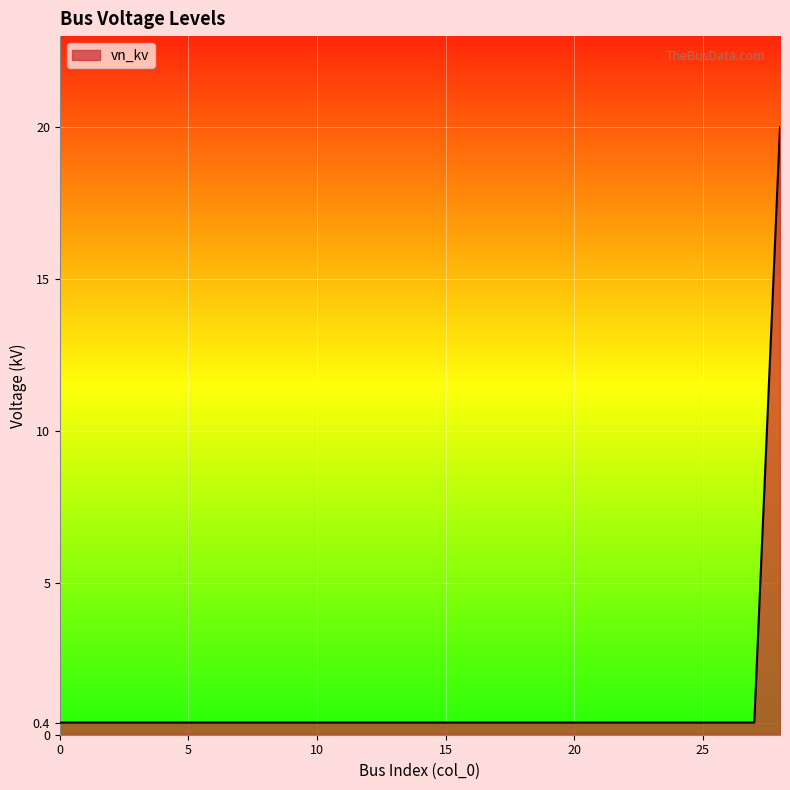

What is the greatest value displayed?

20.0